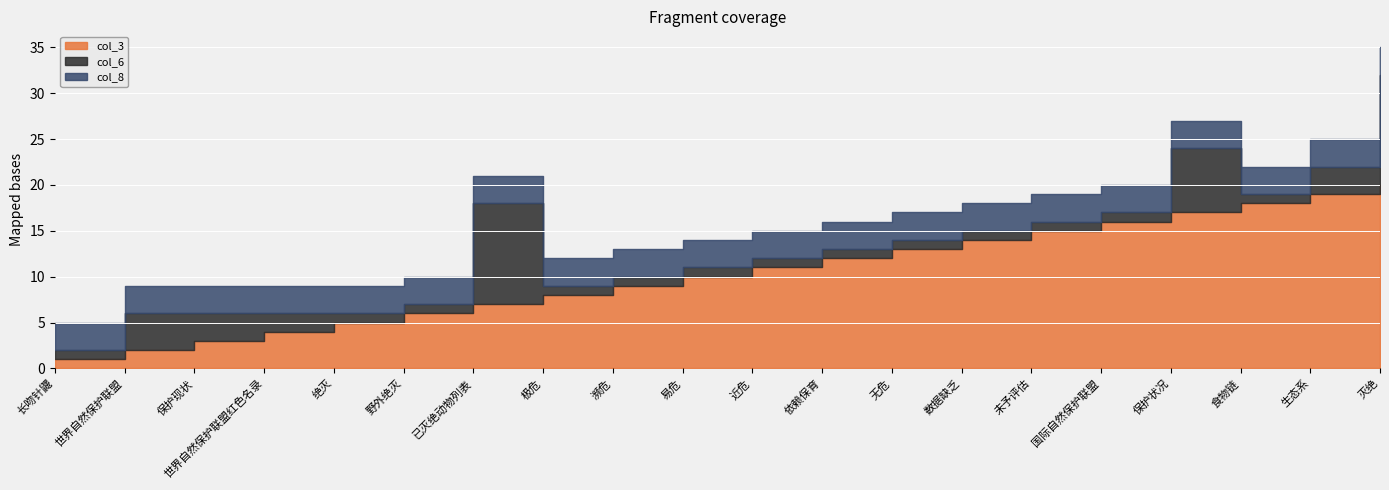

What value does the col_6 series have at 极危?

1